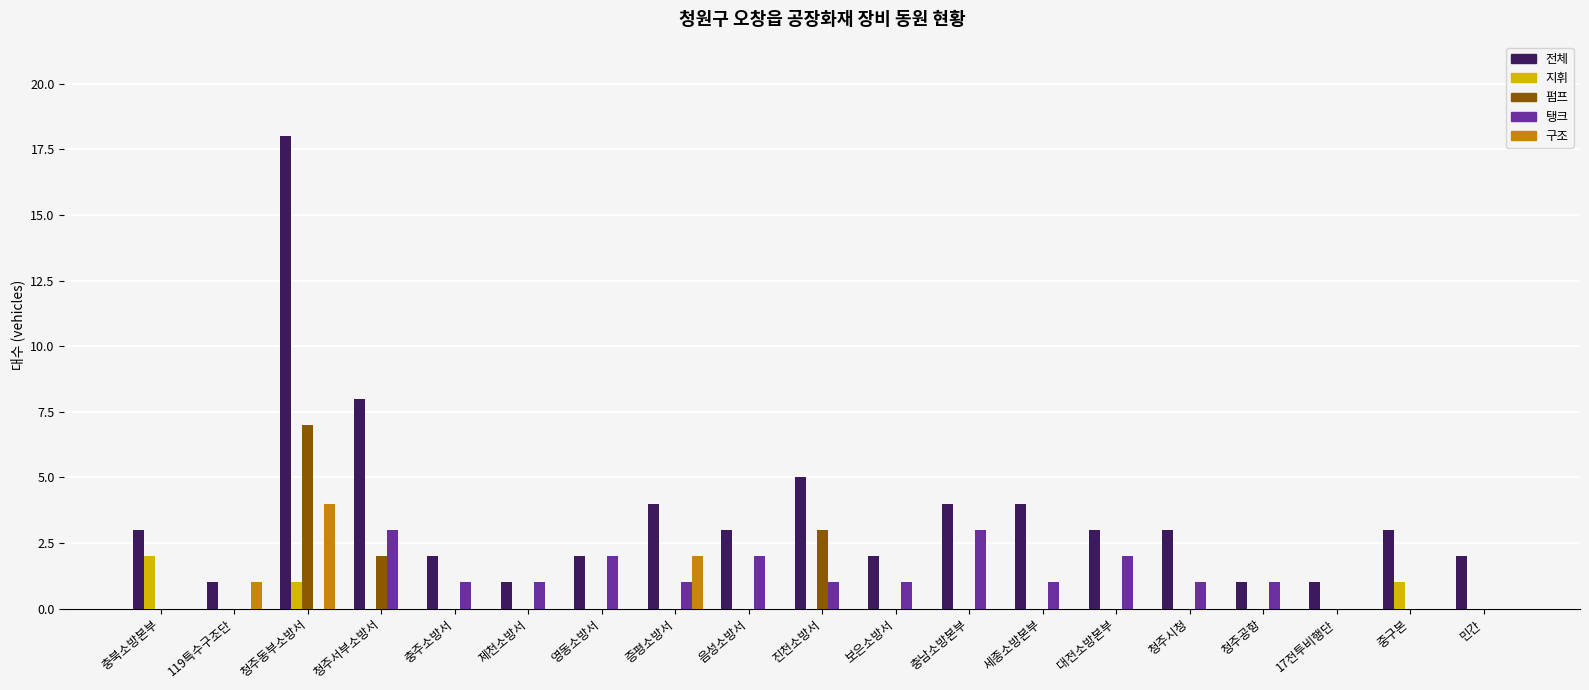

Is it true that 탱크 equals 0 at 119특수구조단?

True